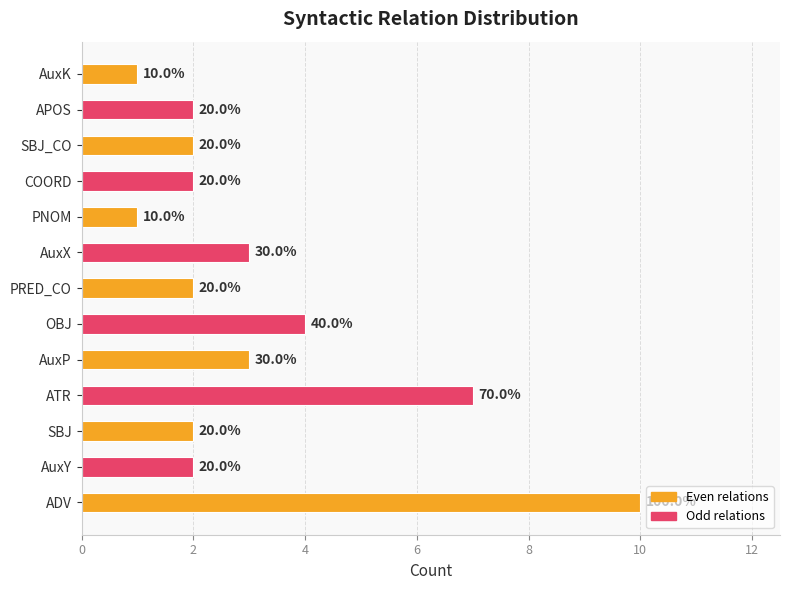

What is the average value?

3